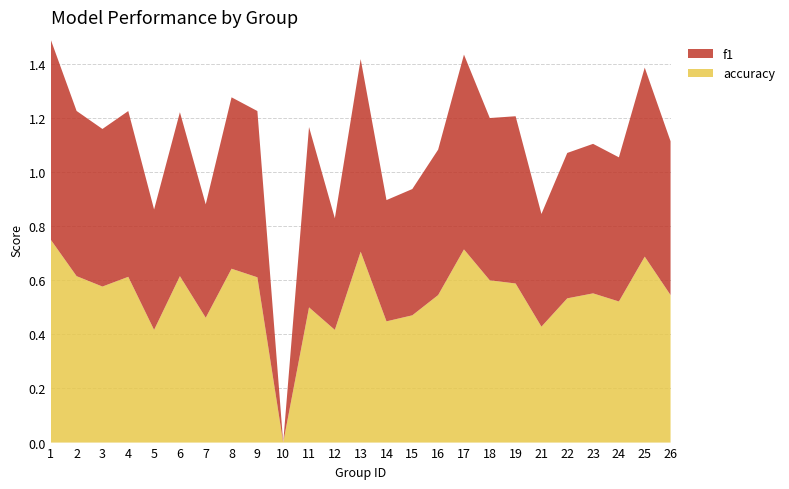

Reading left to right, what are all the values shown in this chart?

f1: 1=0.7	2=0.6	3=0.6	4=0.6	5=0.4	6=0.6	7=0.4	8=0.6	9=0.6	10=0.0	11=0.7	12=0.4	13=0.7	14=0.4	15=0.5	16=0.5	17=0.7	18=0.6	19=0.6	21=0.4	22=0.5	23=0.6	24=0.5	25=0.7	26=0.6
accuracy: 1=0.8	2=0.6	3=0.6	4=0.6	5=0.4	6=0.6	7=0.5	8=0.6	9=0.6	10=0.0	11=0.5	12=0.4	13=0.7	14=0.4	15=0.5	16=0.5	17=0.7	18=0.6	19=0.6	21=0.4	22=0.5	23=0.6	24=0.5	25=0.7	26=0.5